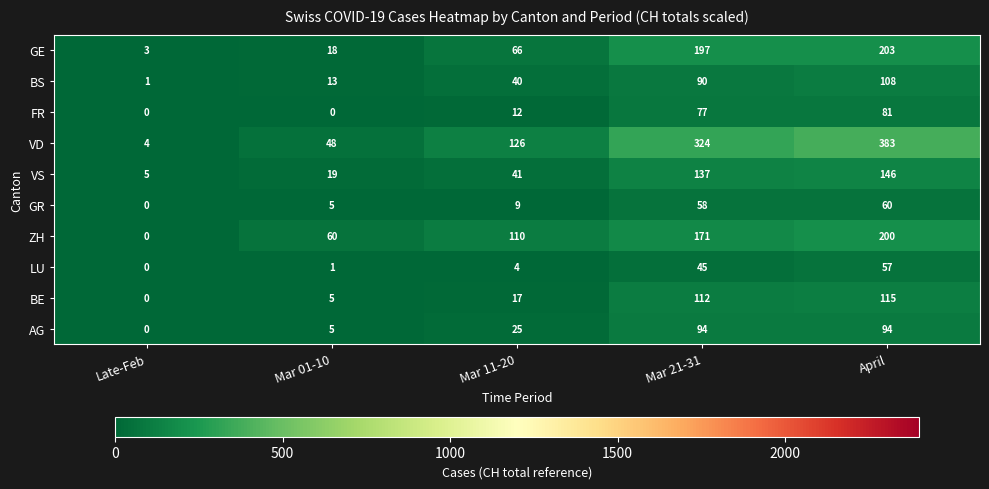

The BS series shows 31 at April. True or false?

False